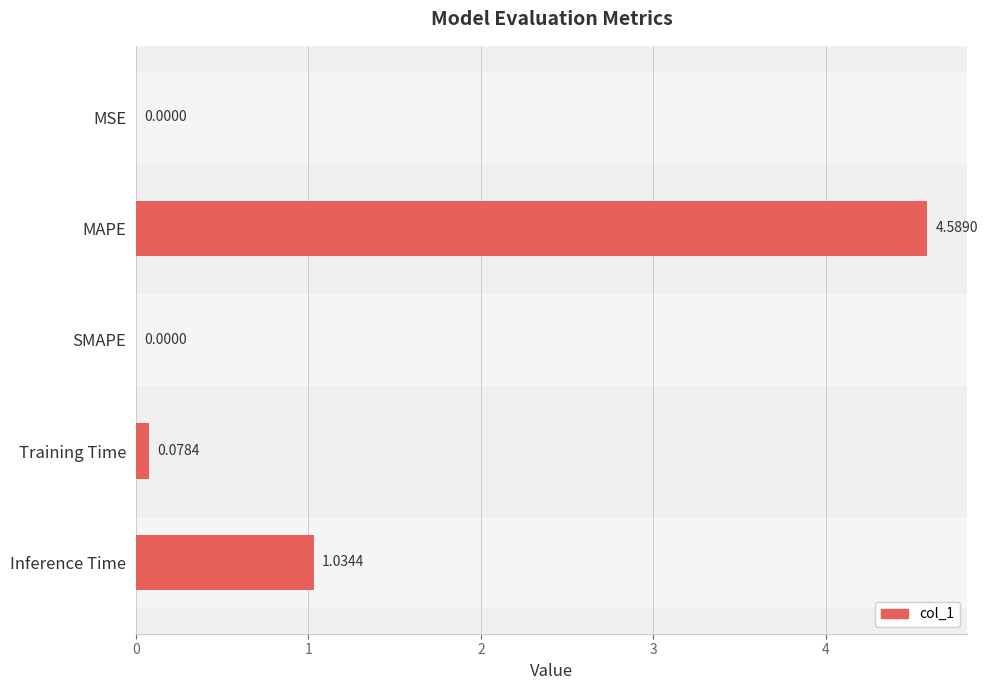

Does the chart contain stacked bars?

No